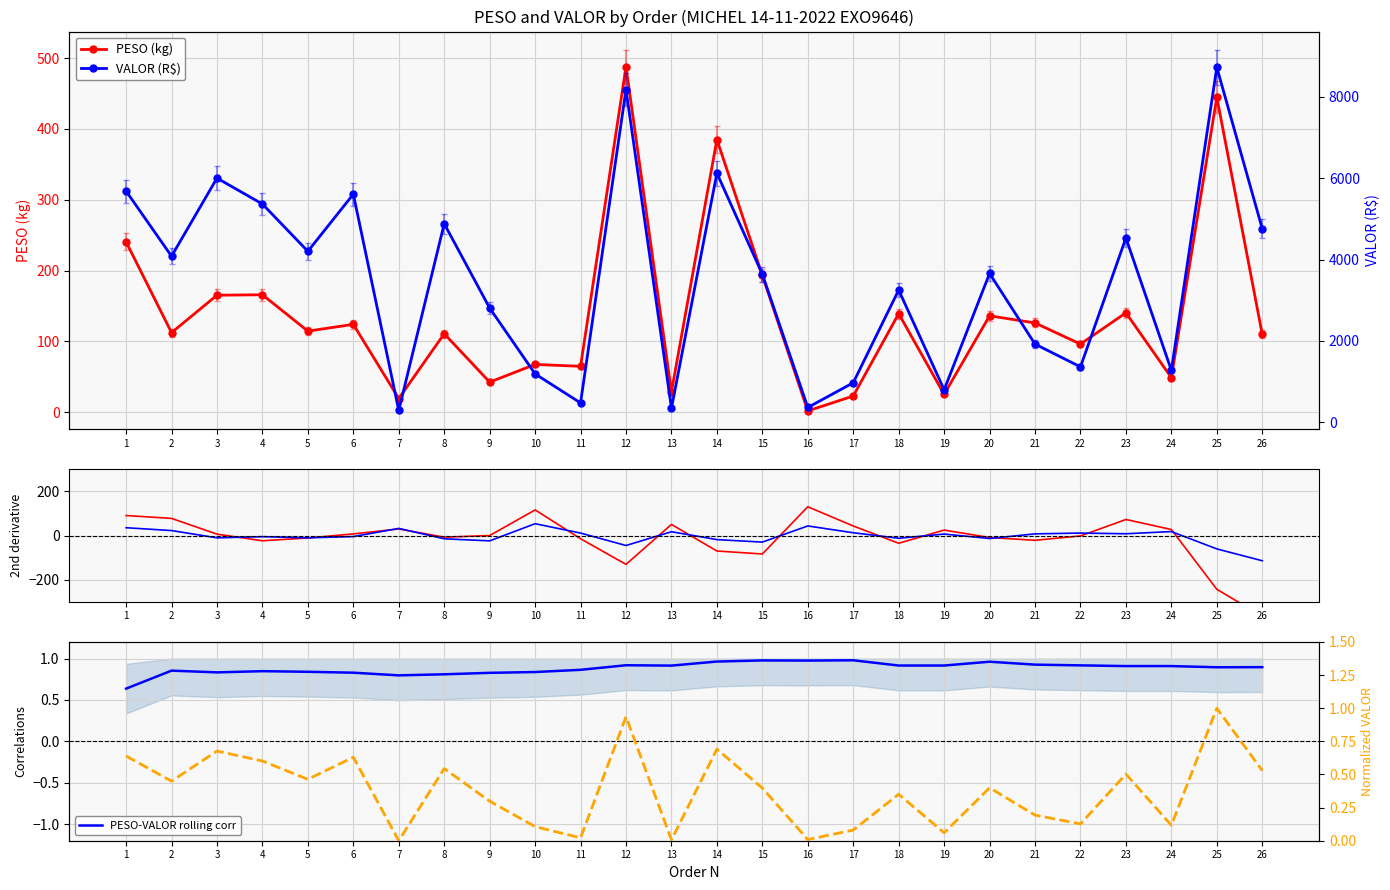

How many lines are shown in the chart?

6